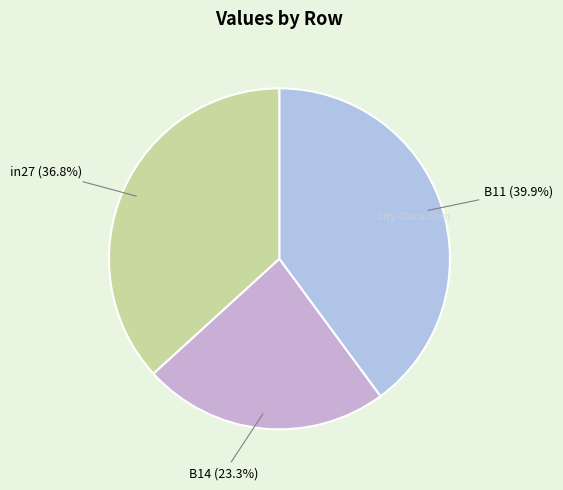

What is the smallest slice in the pie chart?

B14